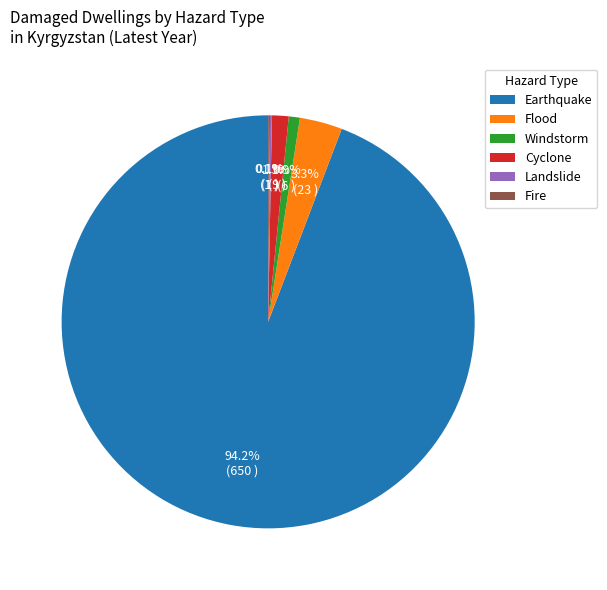

Which category accounts for the majority?

Earthquake